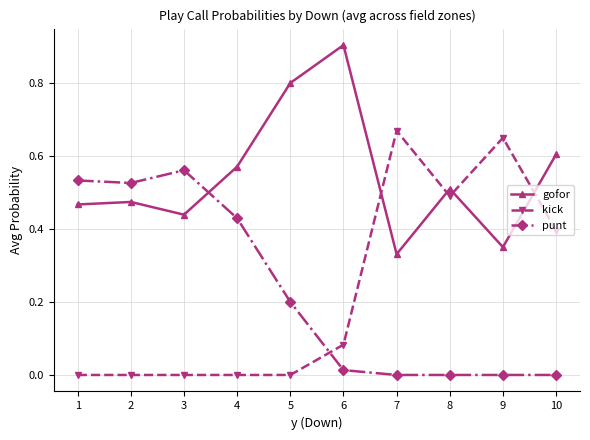

Is this an area chart (filled region under the line)?

No